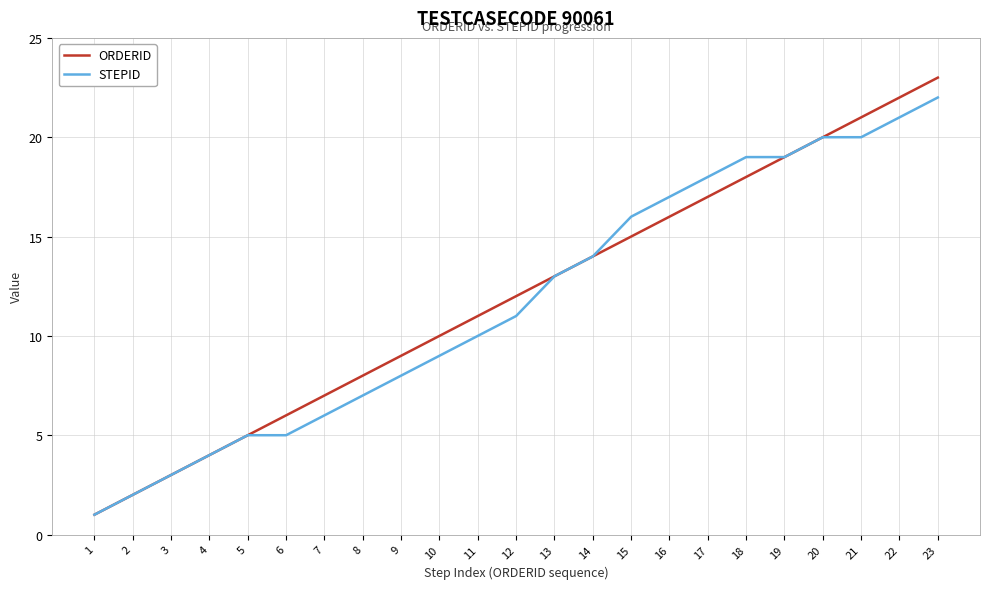

Is it true that ORDERID equals 36 at 21?

False